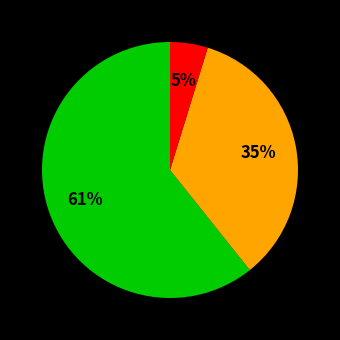

Is there any slice that represents more than half of the pie?

Yes